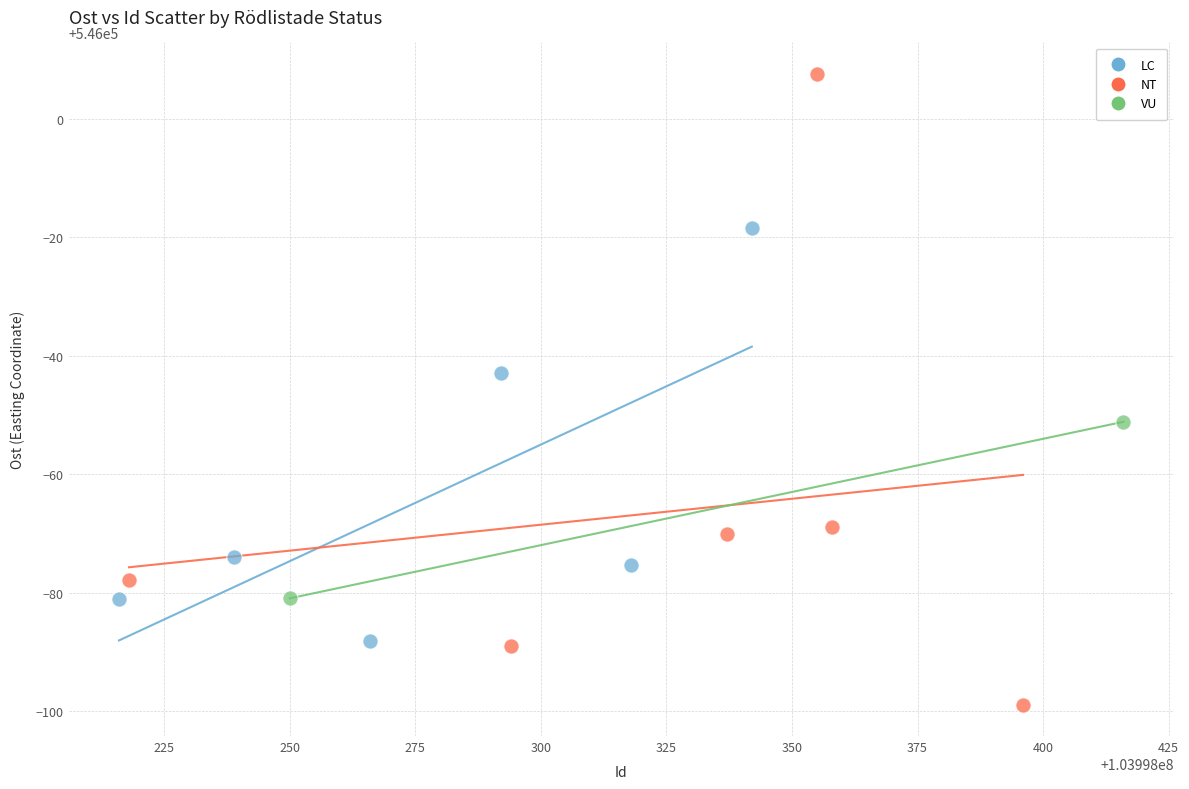

Which series contains the highest Y value?

NT